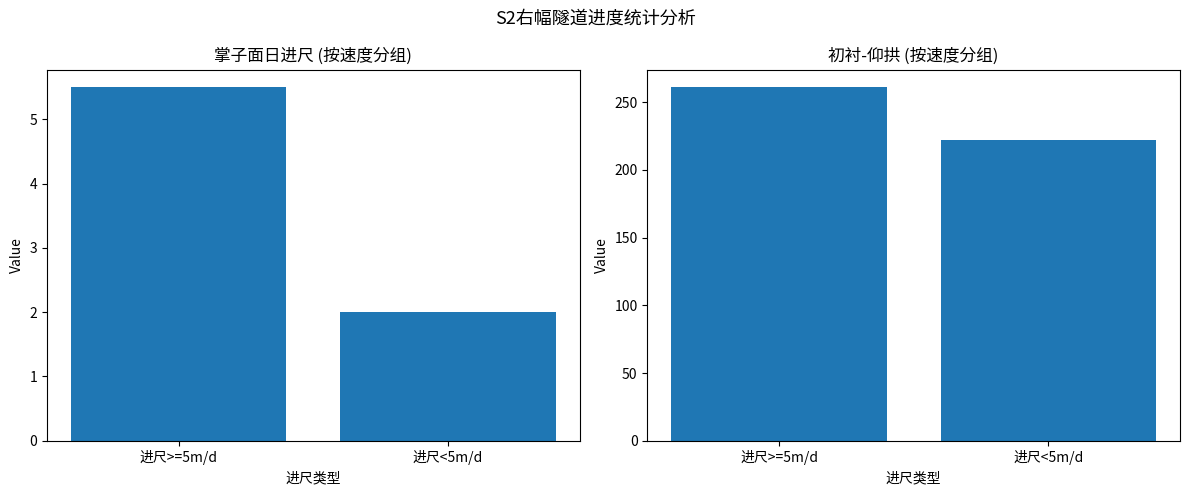

Reading right to left, list all the values displayed in this chart.

掌子面日进尺: 进尺<5m/d=2.0	进尺>=5m/d=5.5
初衬-仰拱: 进尺<5m/d=222.0	进尺>=5m/d=261.1